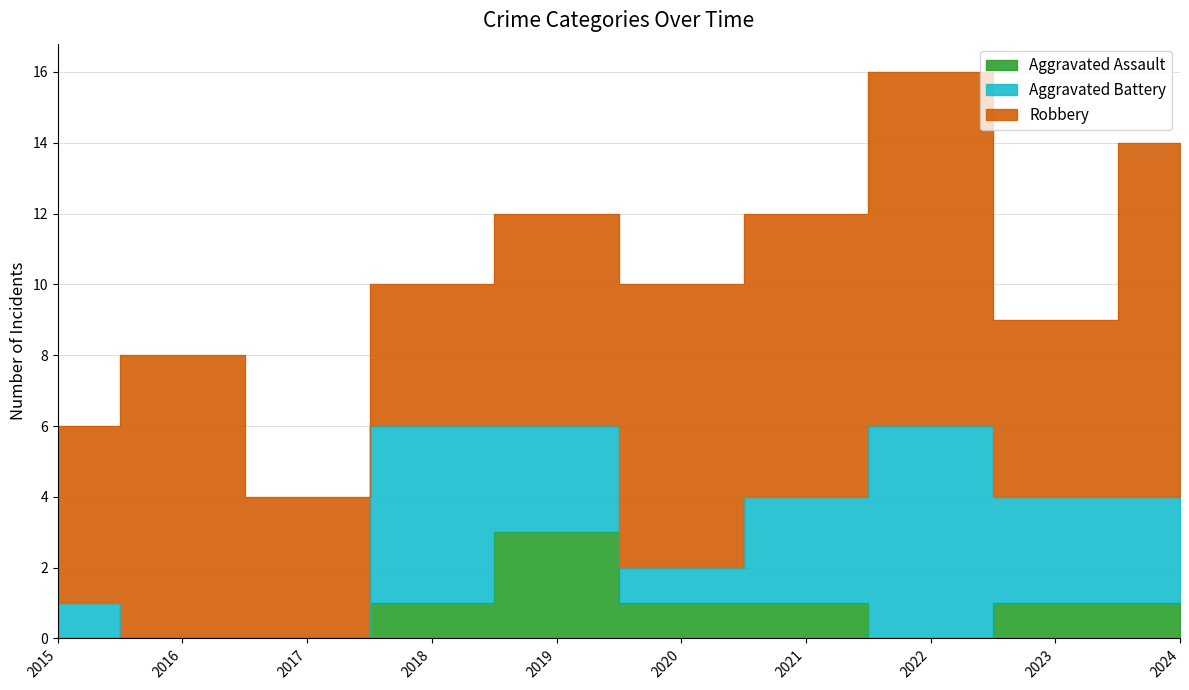

After their last crossing, which series has the higher values: Robbery or Aggravated Battery?

Robbery